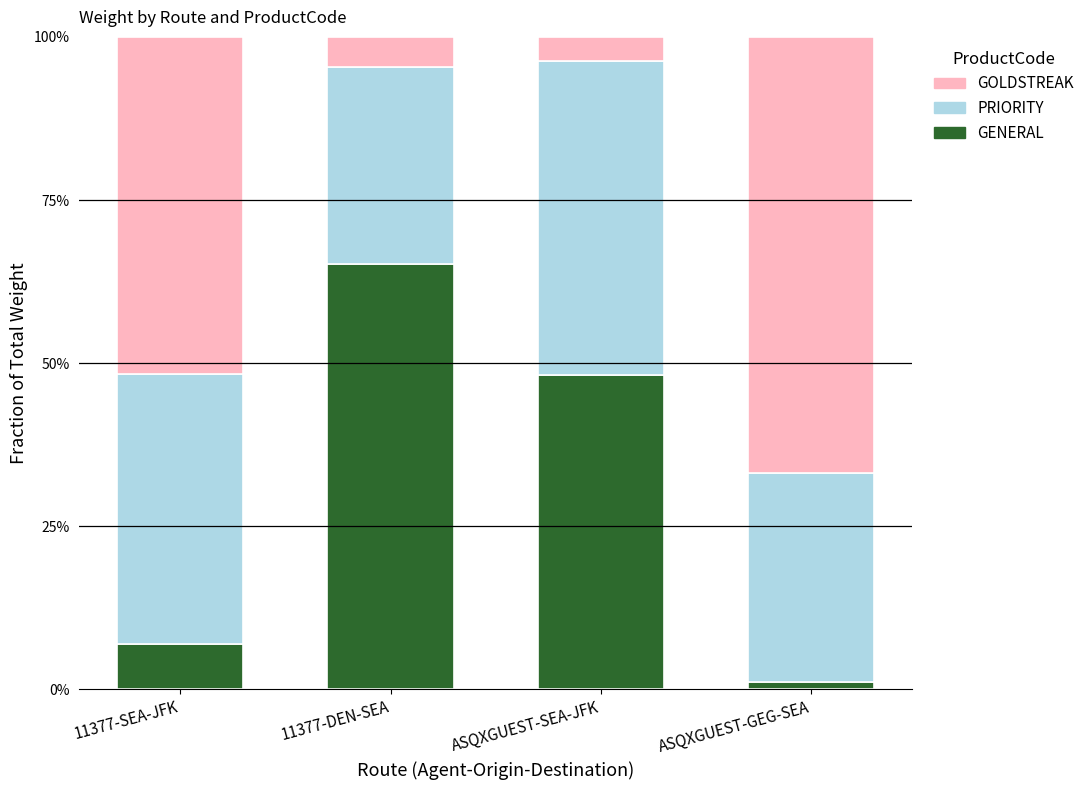

Does the chart contain any negative values?

No